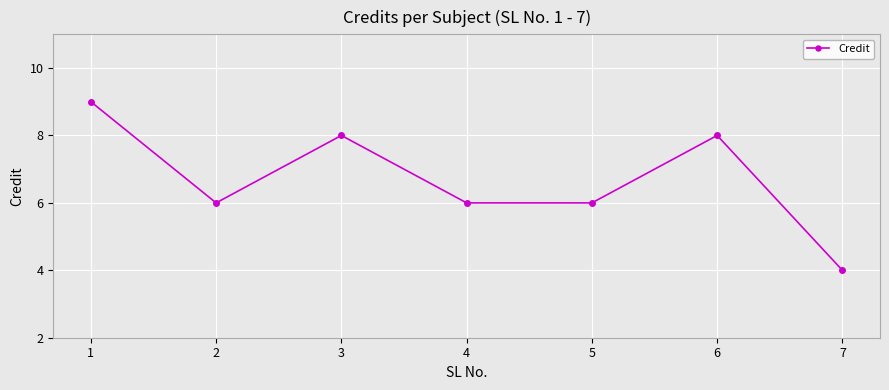

What is the change in value from 2 to 6?

+2